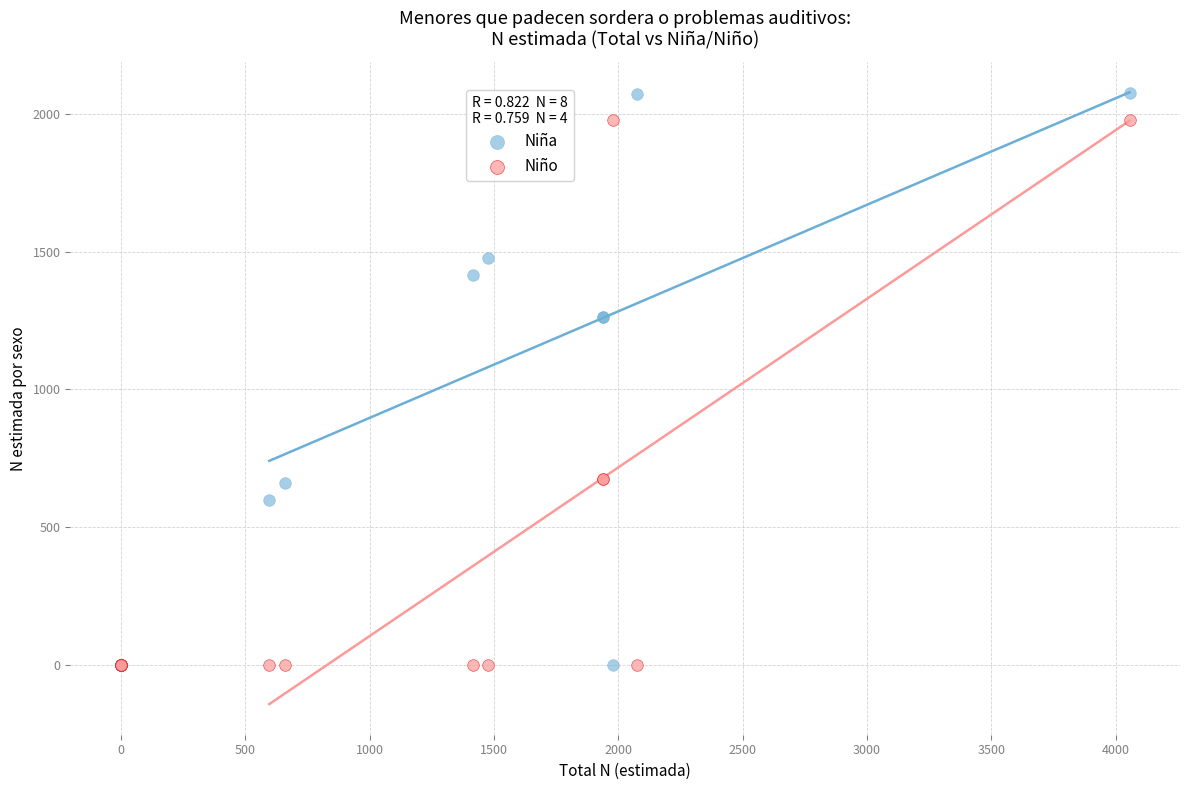

What are all the series names shown in the legend?

Niña, Niño